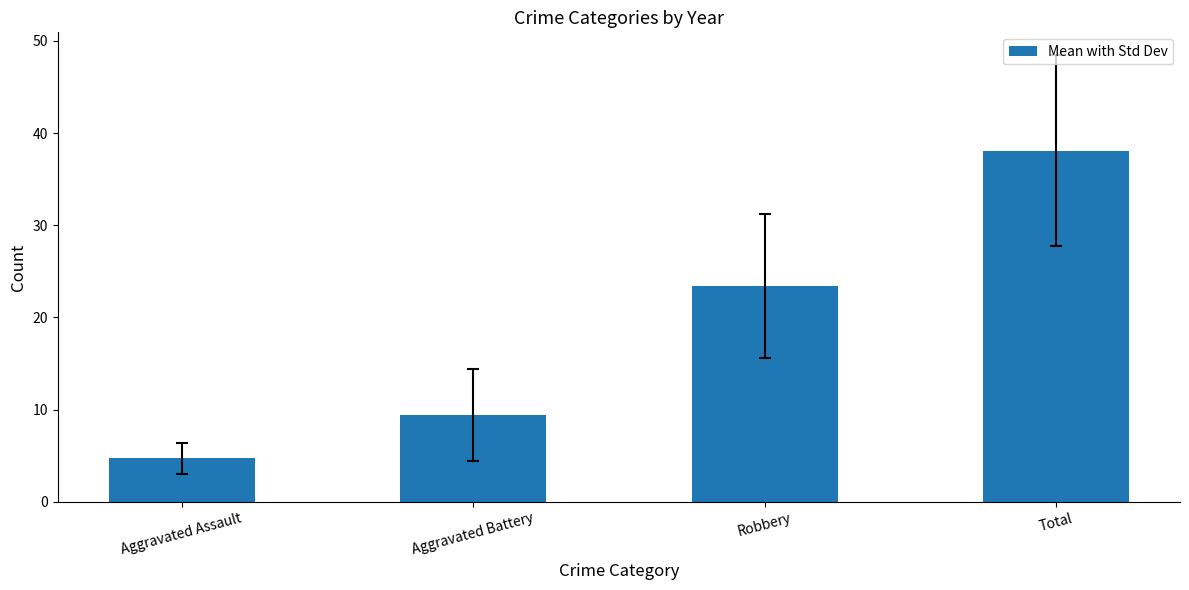

True or false: the data shows 23.4 at Robbery.

True